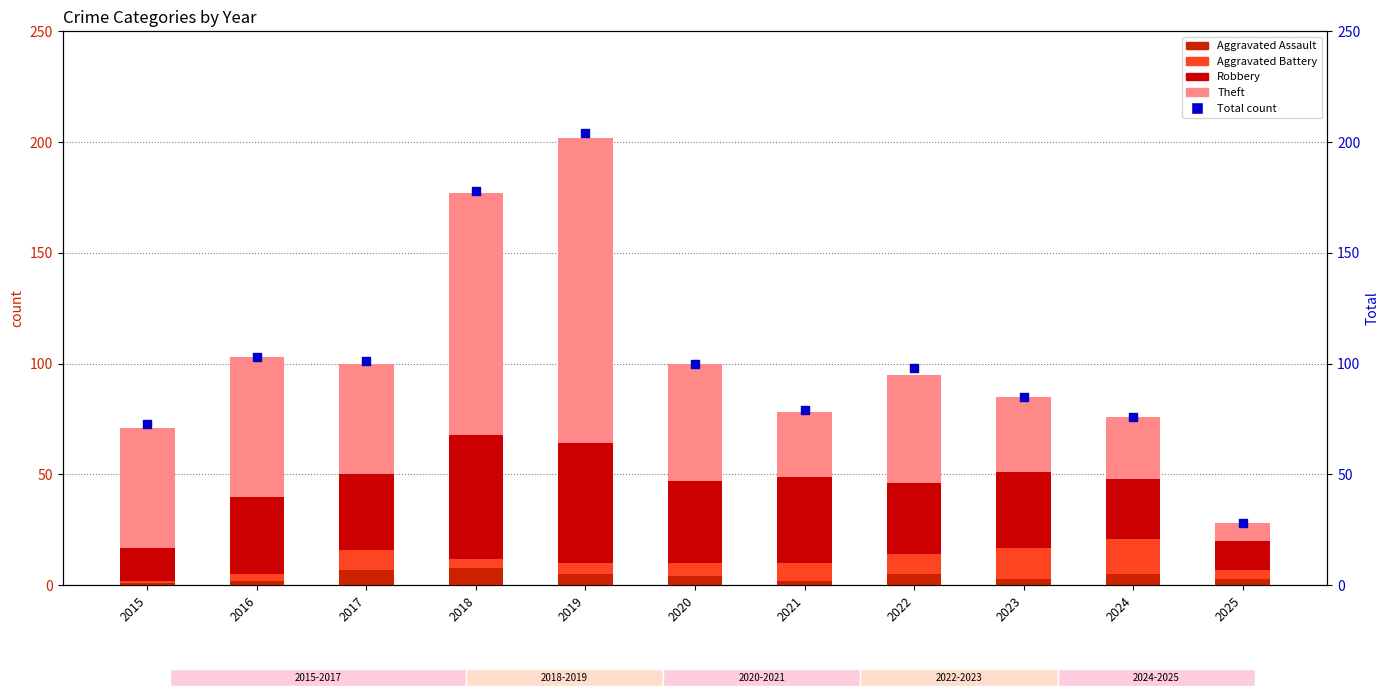

What are all the series names shown in the legend?

Aggravated Assault, Aggravated Battery, Robbery, Theft, Total count